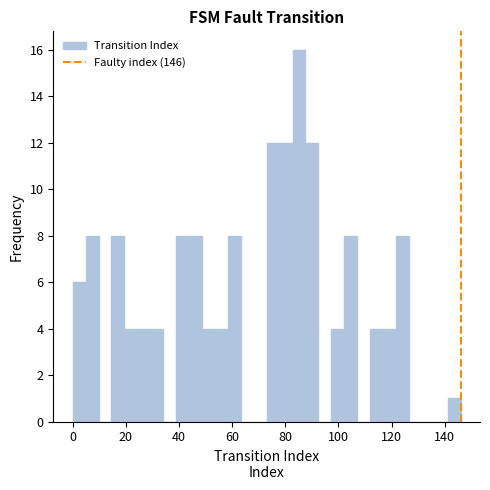

Around what value on the x-axis is the tallest bar? Give the approximate position of its centre, as read against the axis.

86